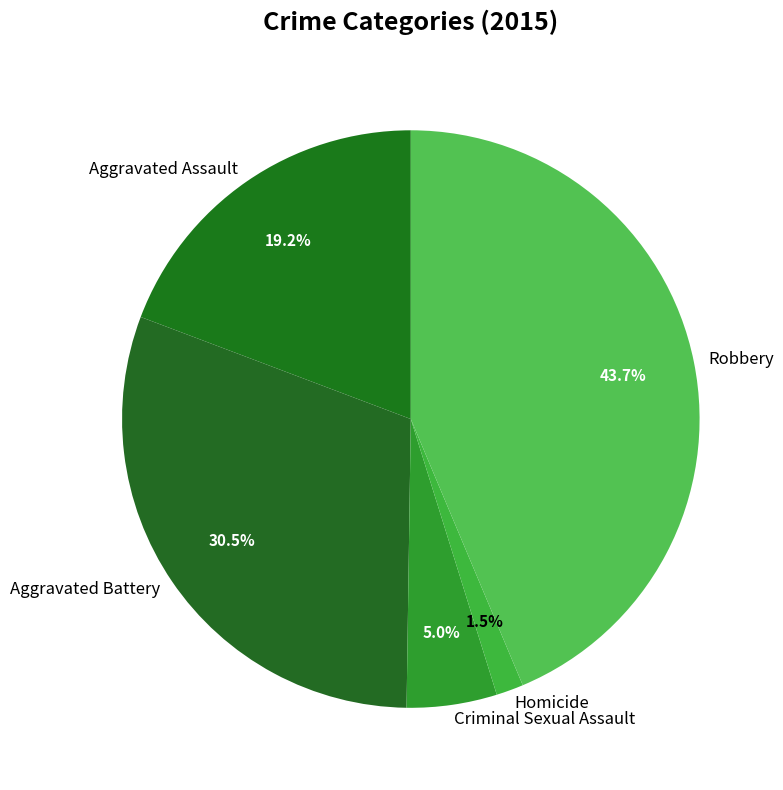

Which category has the biggest portion of the pie?

Robbery